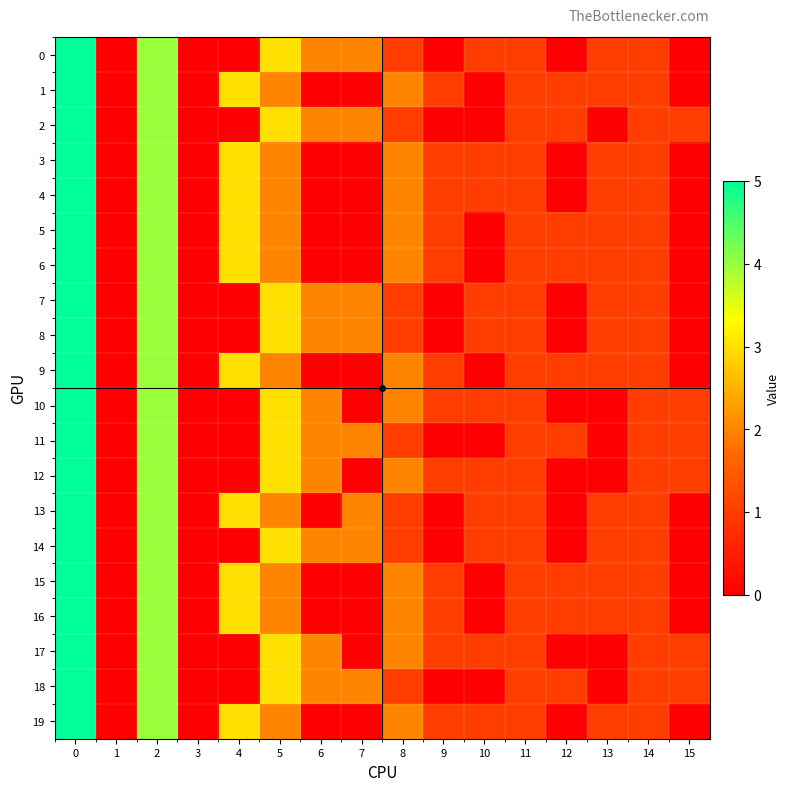

At how many categories does at least one series exceed 4?

1